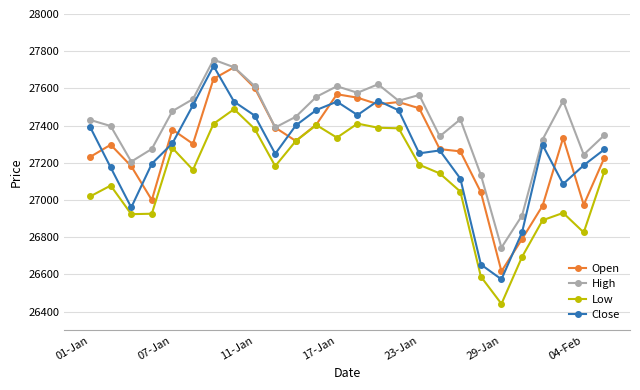

True or false: Open has more than 2 interior local peaks.

True